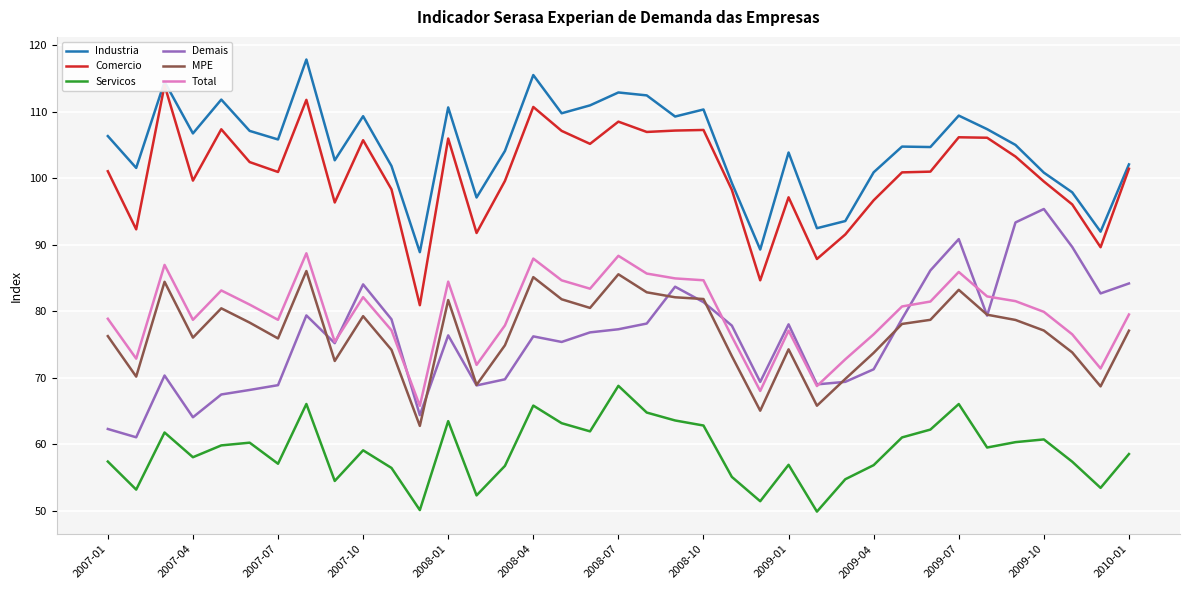

What is the sum of all Servicos values?

2181.6